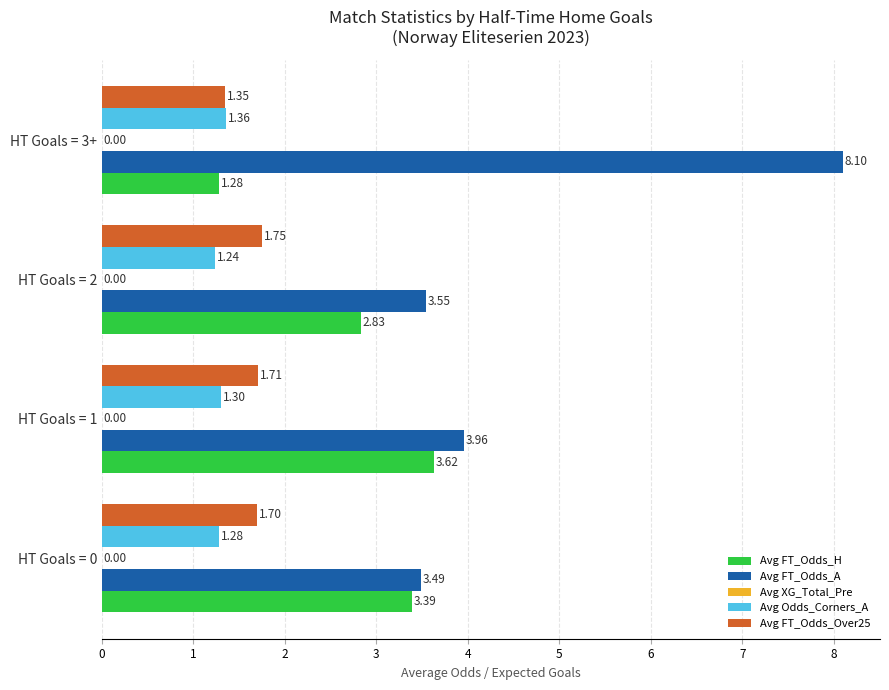

What is the average value of the Avg Odds_Corners_A series?

1.3